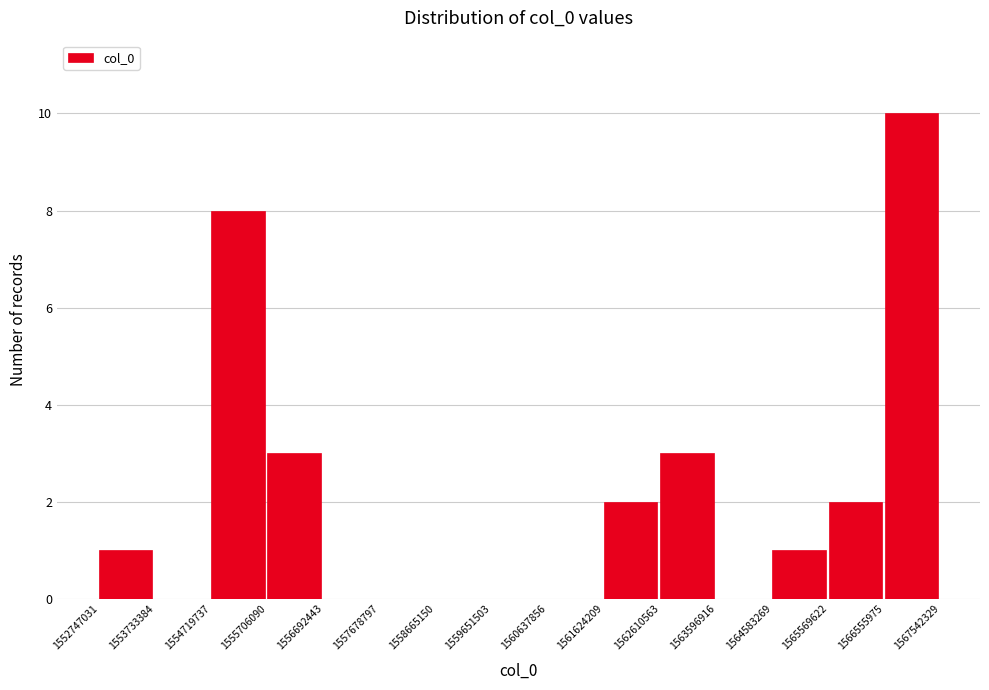

Which range on the x-axis has the tallest bar?

1566555975 to 1567542329